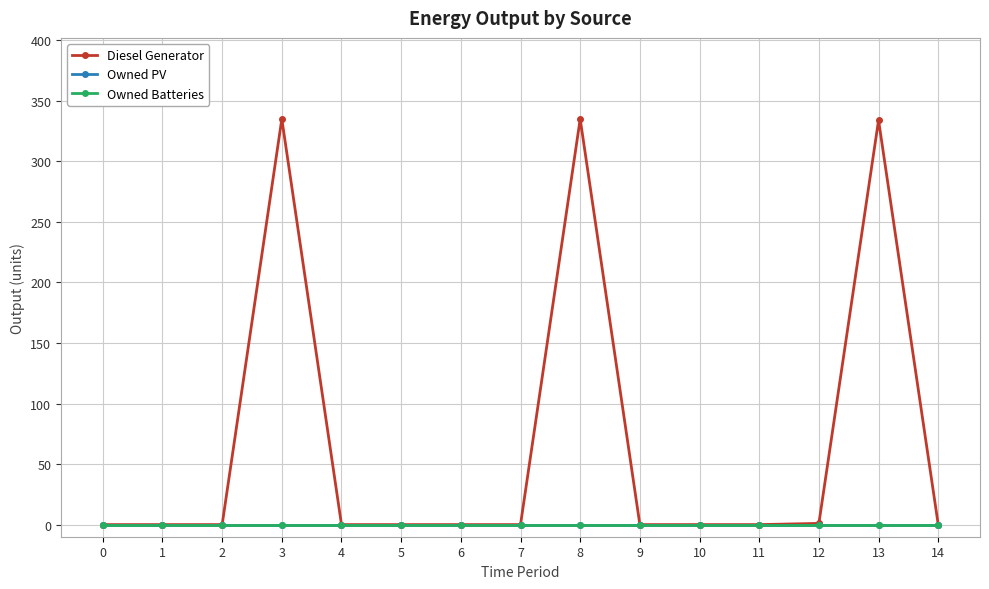

Is this an area chart (filled region under the line)?

No